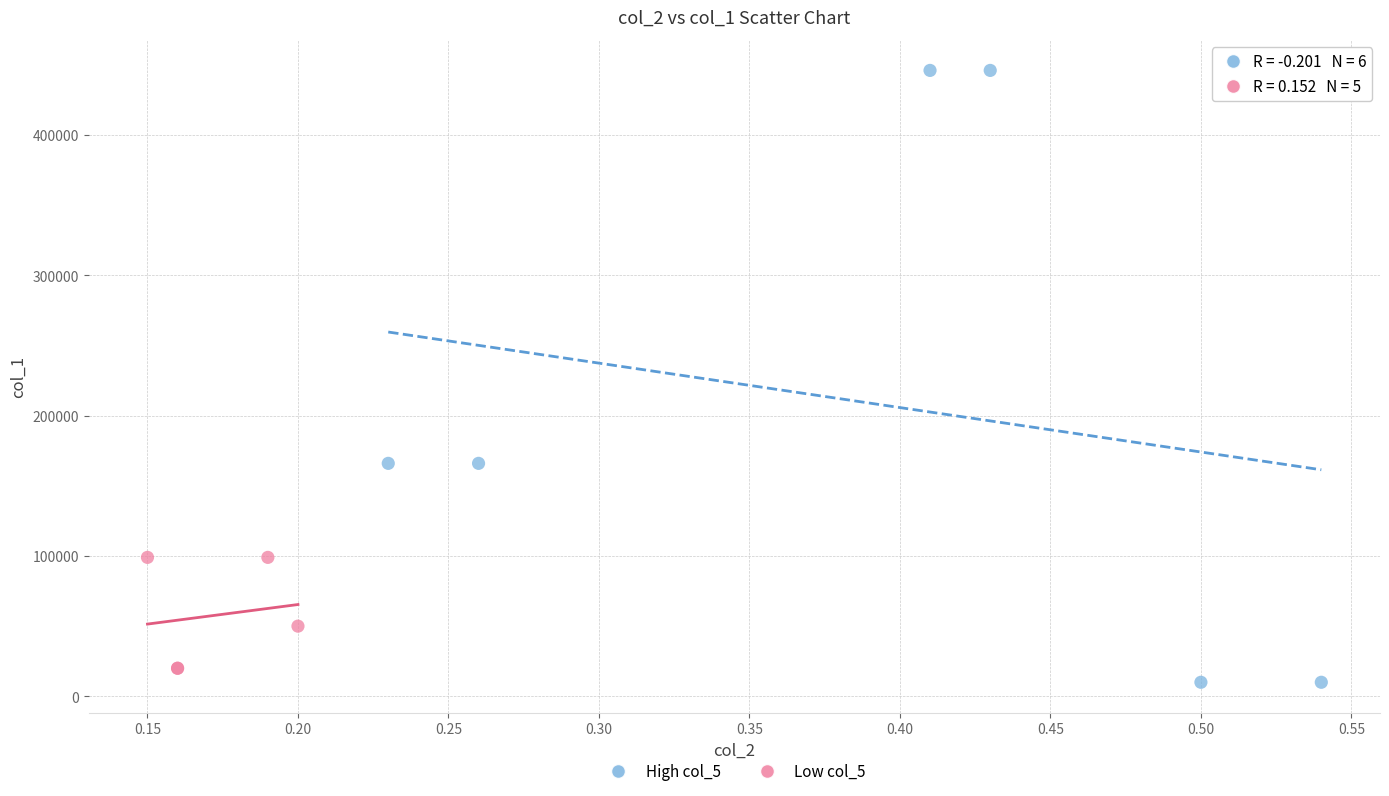

Which series reaches the minimum Y coordinate?

High col_5